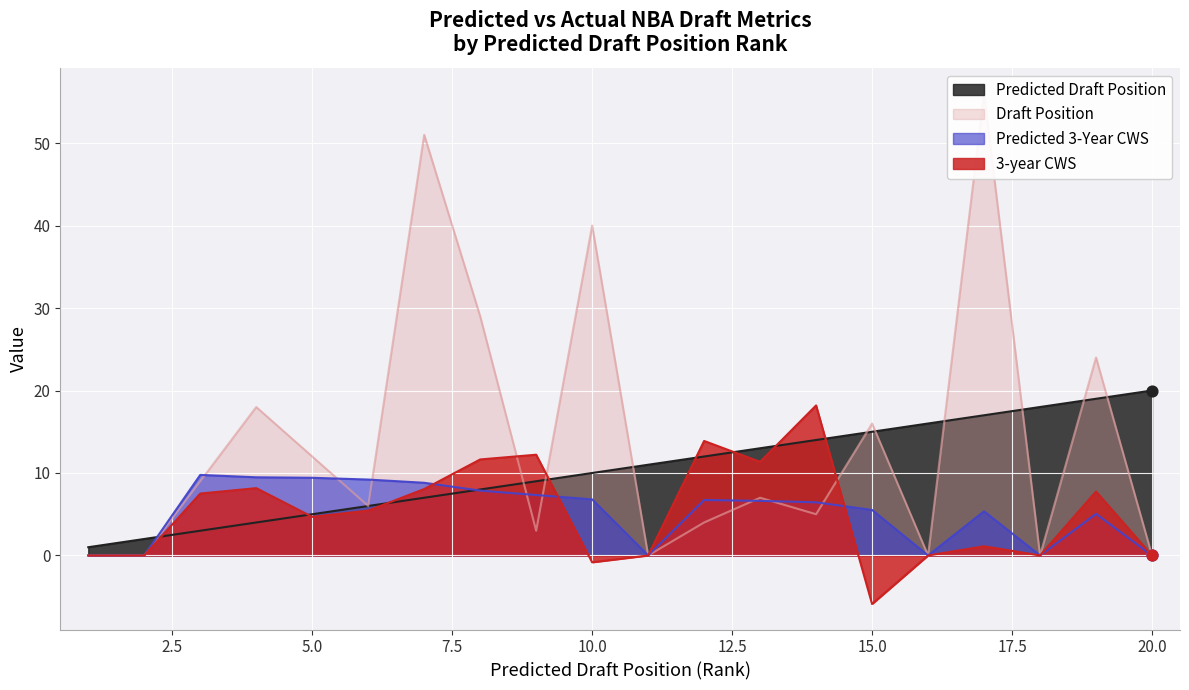

At how many categories does at least one series exceed 5?

18